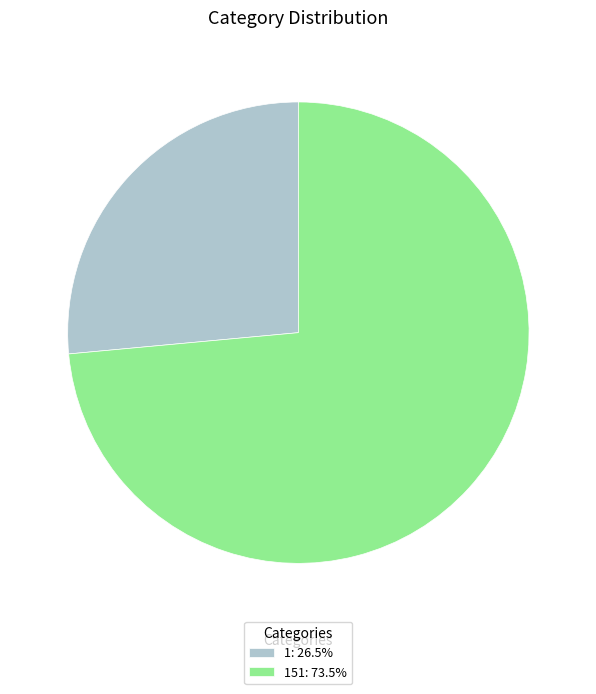

Do 151: 73.5% and 1: 26.5% together represent more than half of the pie?

Yes